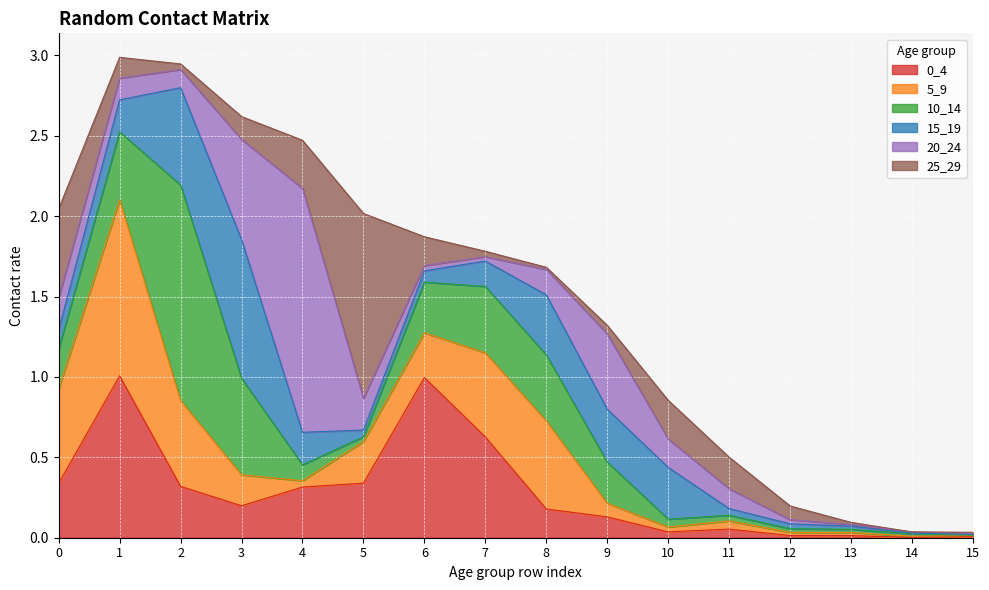

Read the 5_9 value at 8.

0.5